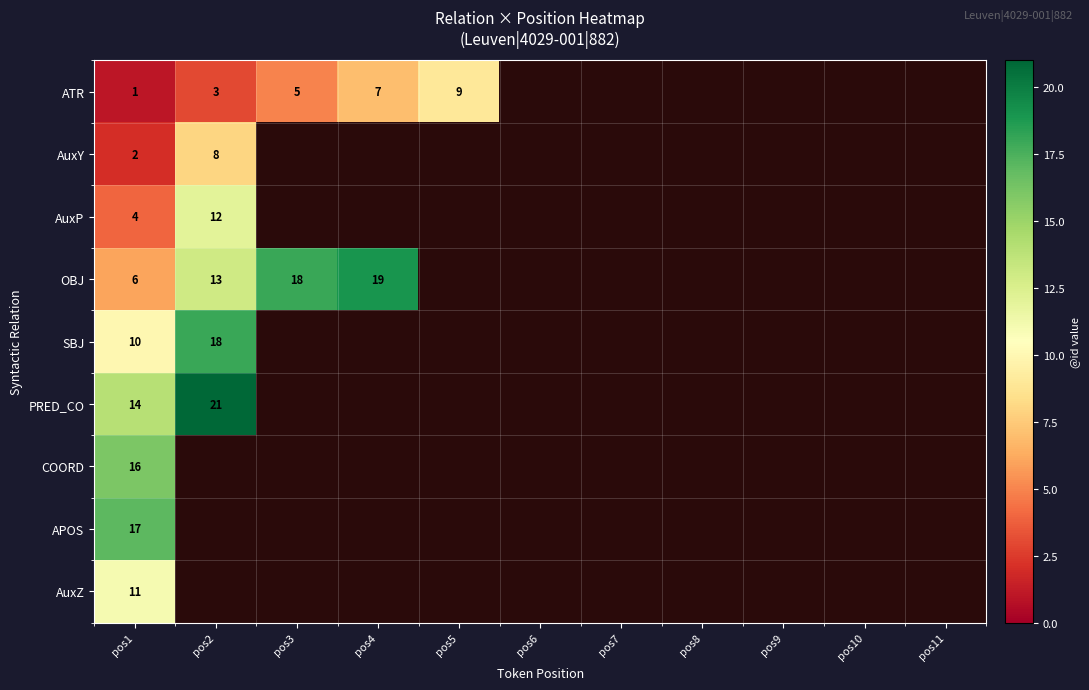

The OBJ series shows 6 at pos1. True or false?

True